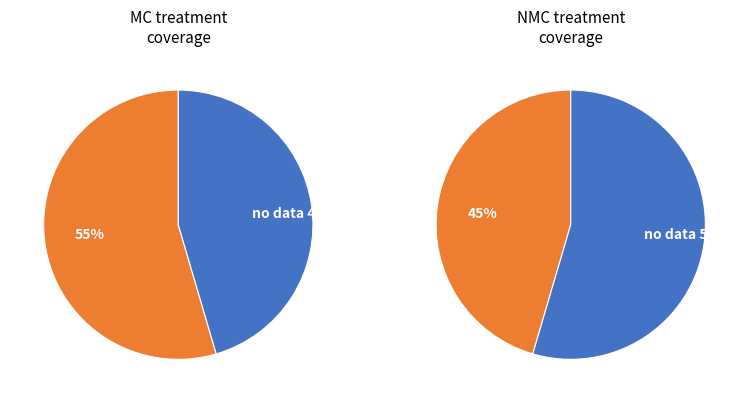

Does any single category account for the majority?

Yes